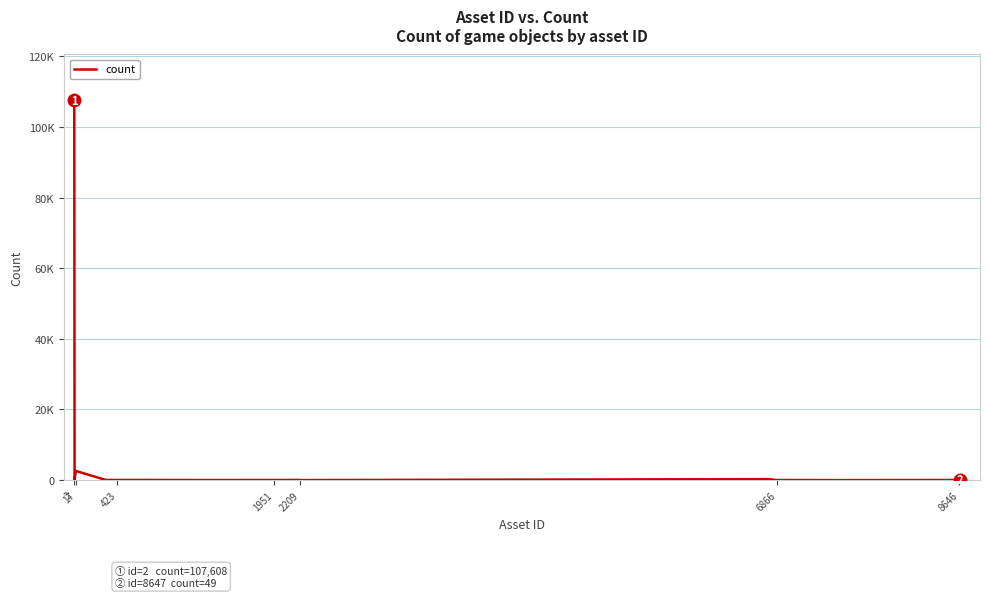

Reading left to right, extract all data points from this chart.

107608	100	2298	2597	32	56	18	54	16	20	50	4	5	276	12	23	2	25	42	49